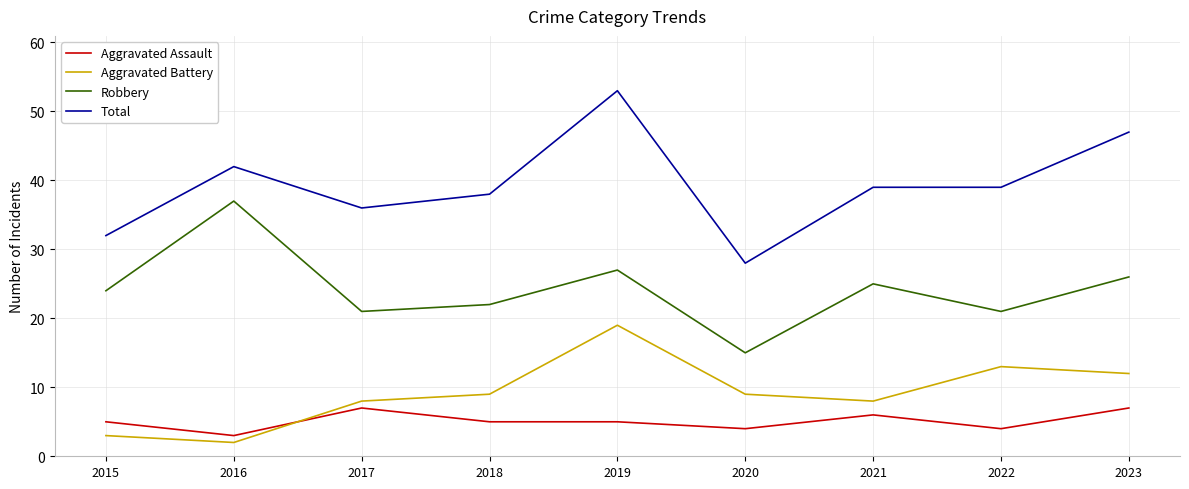

At 2015, list the series in order from smallest to largest.

Aggravated Battery, Aggravated Assault, Robbery, Total